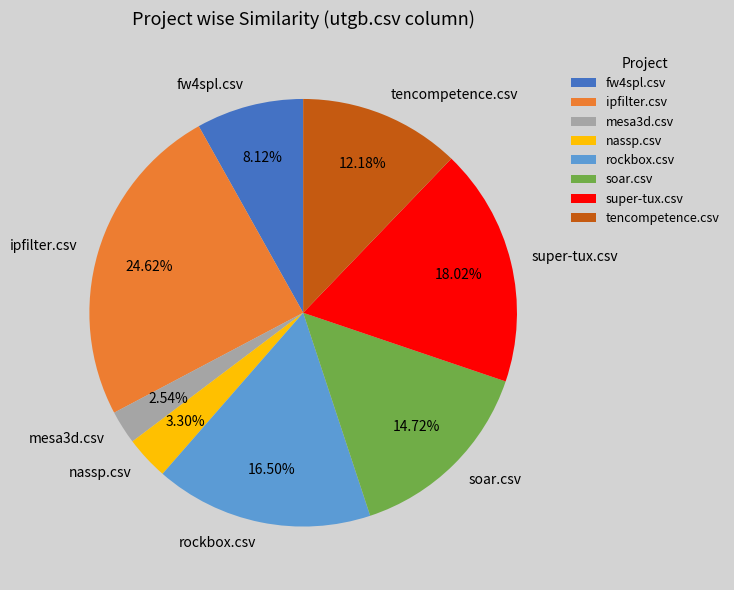

Combined, what portion of the pie is rockbox.csv and soar.csv?

31.2%